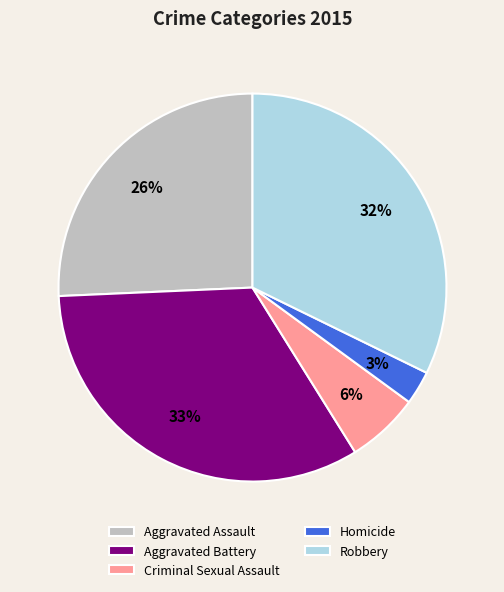

To the nearest percent, what percentage of the pie is Robbery?

32%